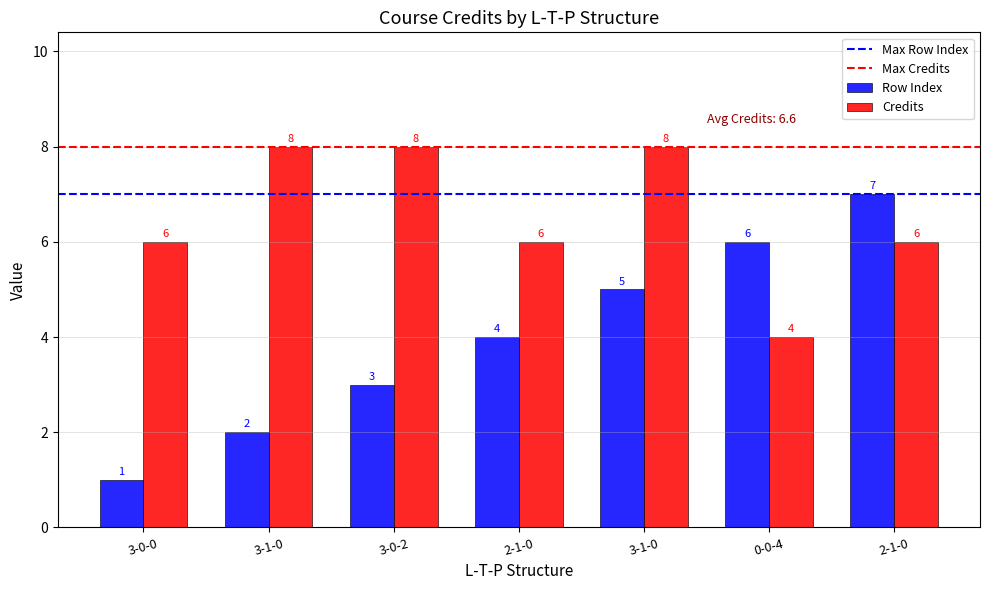

Does the chart contain stacked bars?

No